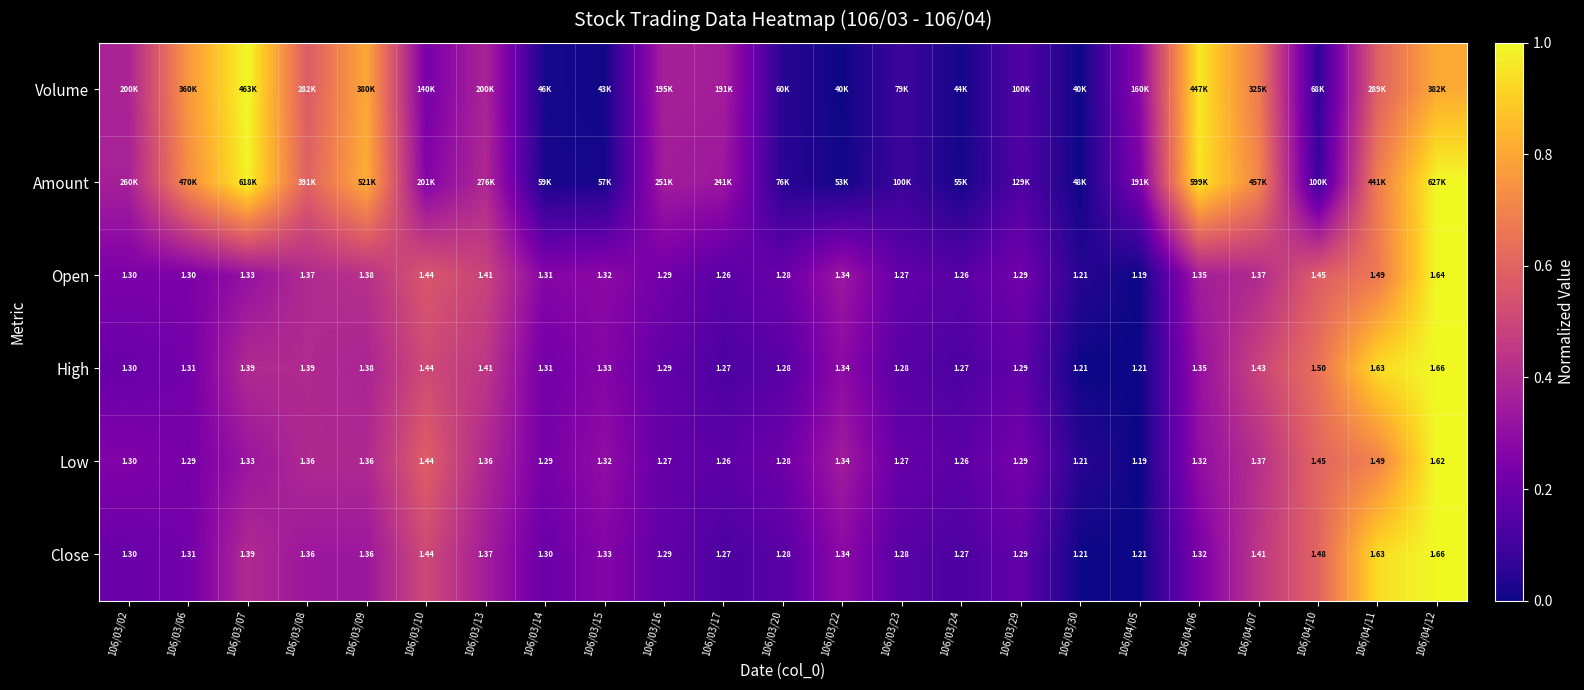

Rank the categories by Amount value from highest to lowest.

106/04/12, 106/03/07, 106/04/06, 106/03/09, 106/03/06, 106/04/07, 106/04/11, 106/03/08, 106/03/13, 106/03/02, 106/03/16, 106/03/17, 106/03/10, 106/04/05, 106/03/29, 106/03/23, 106/04/10, 106/03/20, 106/03/14, 106/03/15, 106/03/24, 106/03/22, 106/03/30